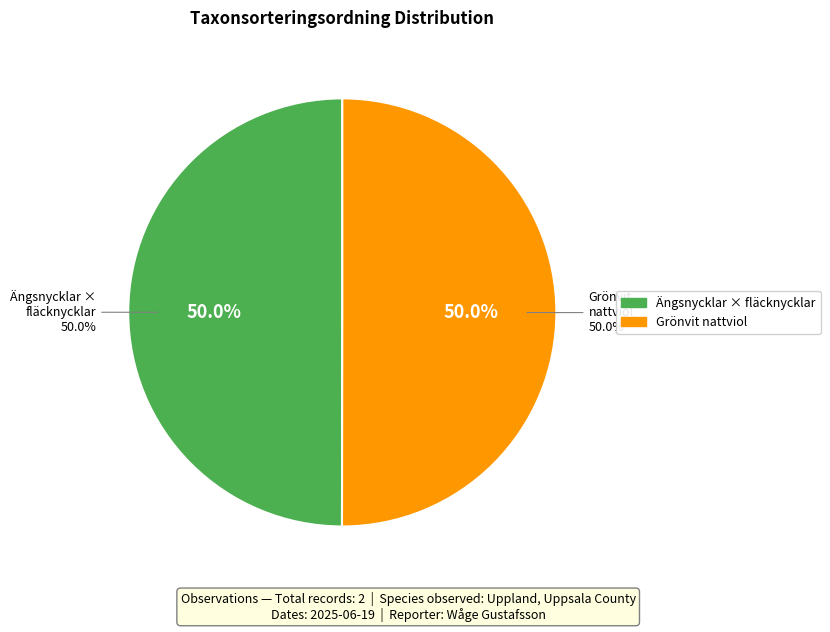

Which category has the biggest portion of the pie?

Grönvit nattviol (Platanthera chlorantha)